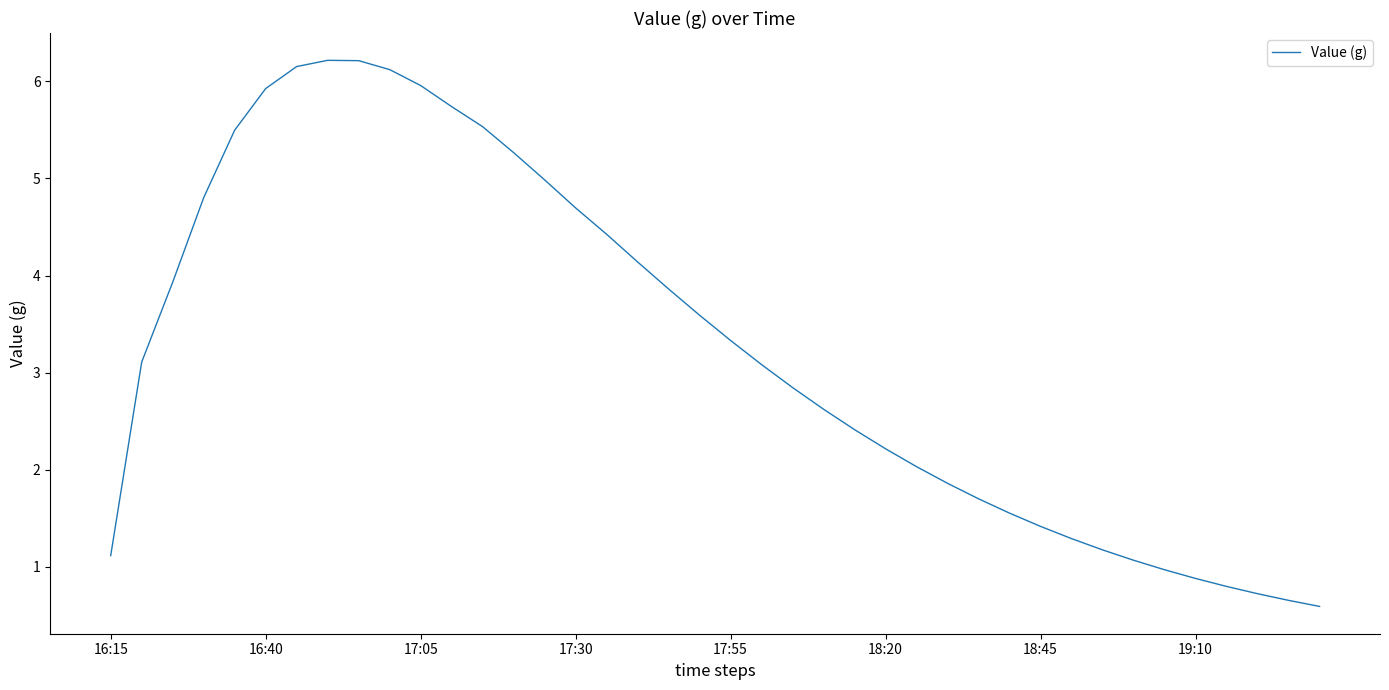

What is the difference between the maximum and minimum values?

5.6